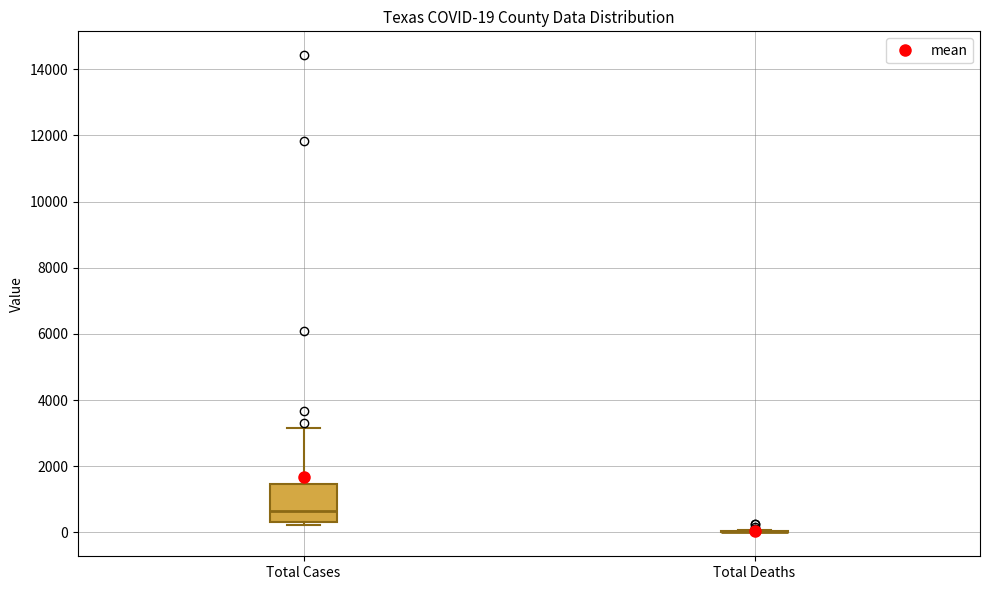

Comparing the boxes themselves (not the whiskers), which one is the tallest?

Total Cases